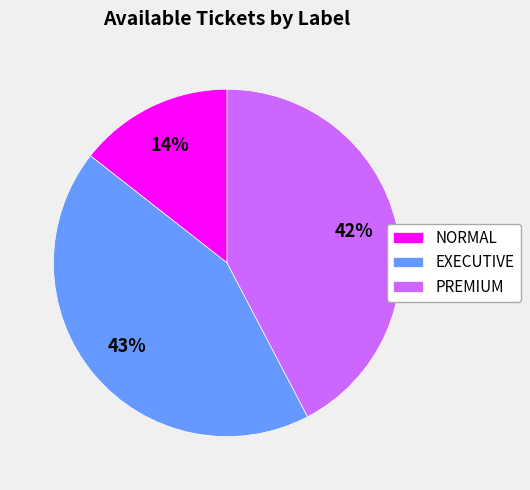

How many segments does this pie chart have?

3